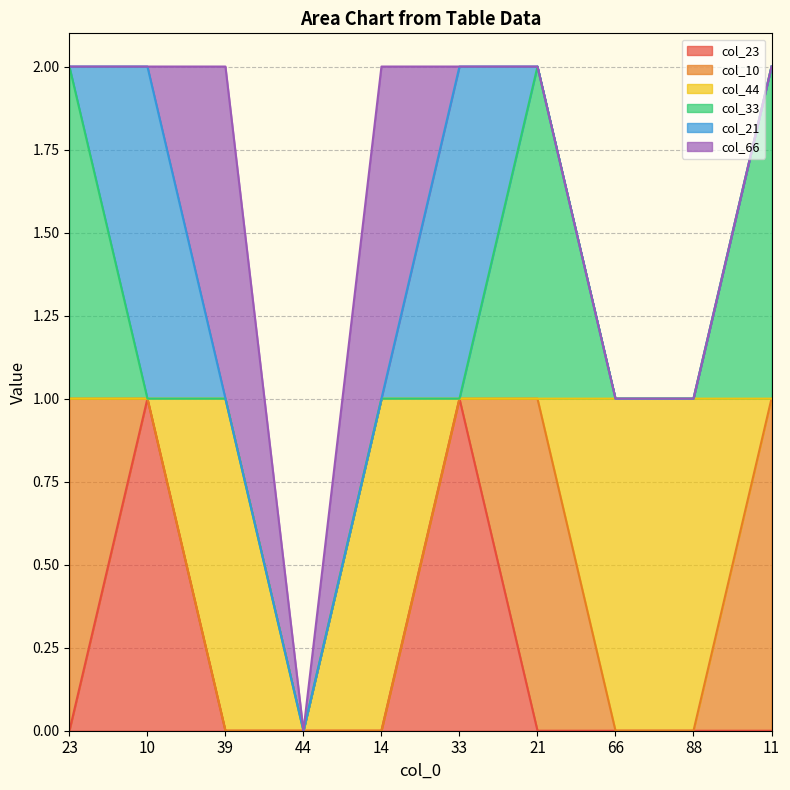

Rank the categories by col_23 value from highest to lowest.

10, 33, 23, 39, 44, 14, 21, 66, 88, 11